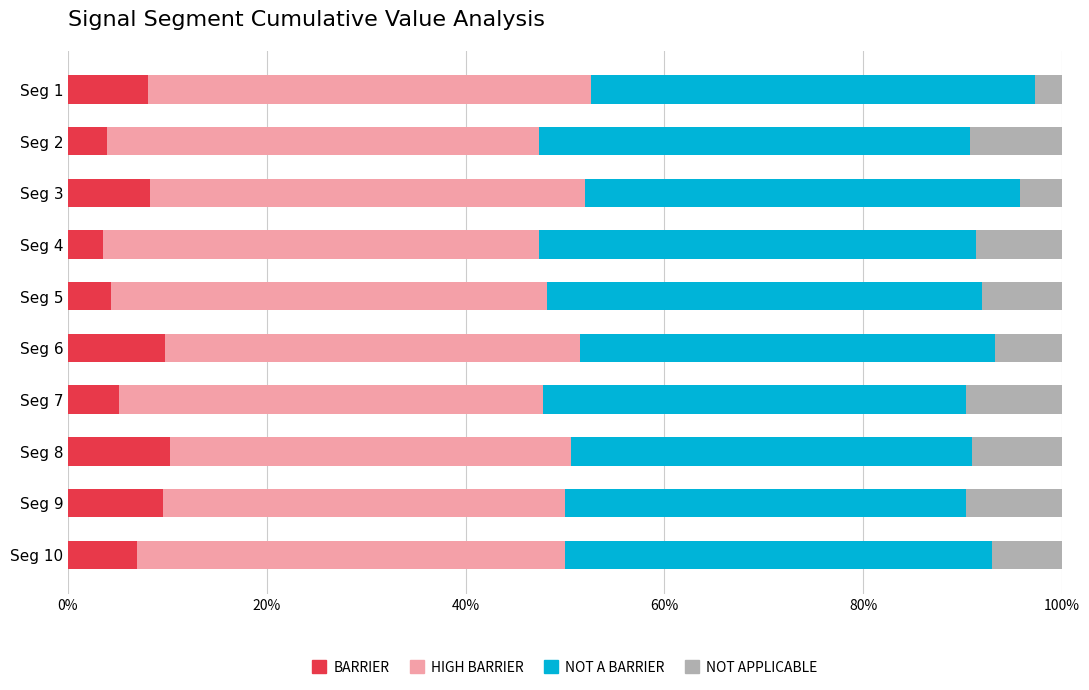

What are all the series names shown in the legend?

BARRIER, HIGH BARRIER, NOT A BARRIER, NOT APPLICABLE